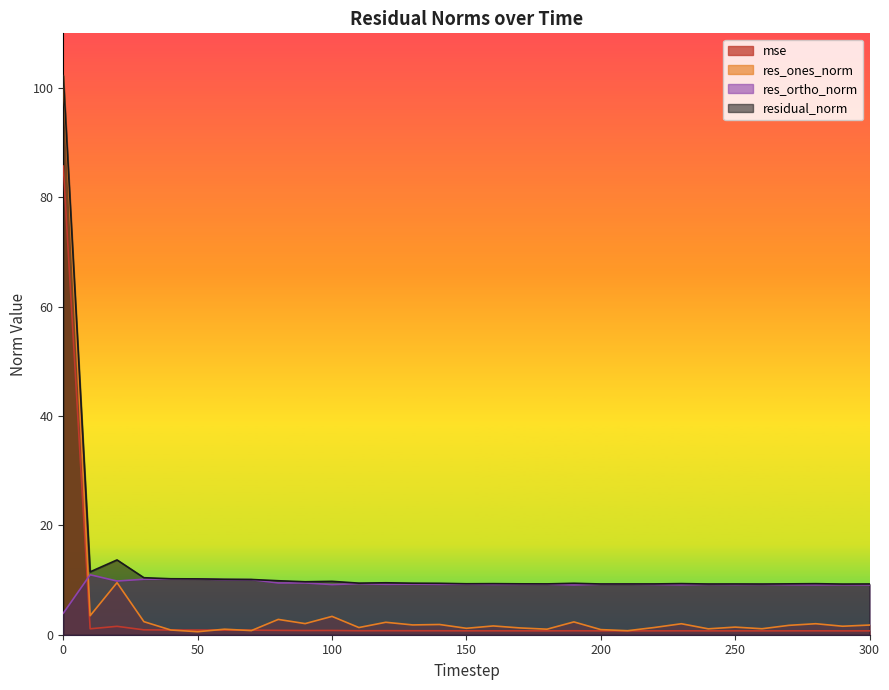

Does the chart display data point markers on the line(s)?

No